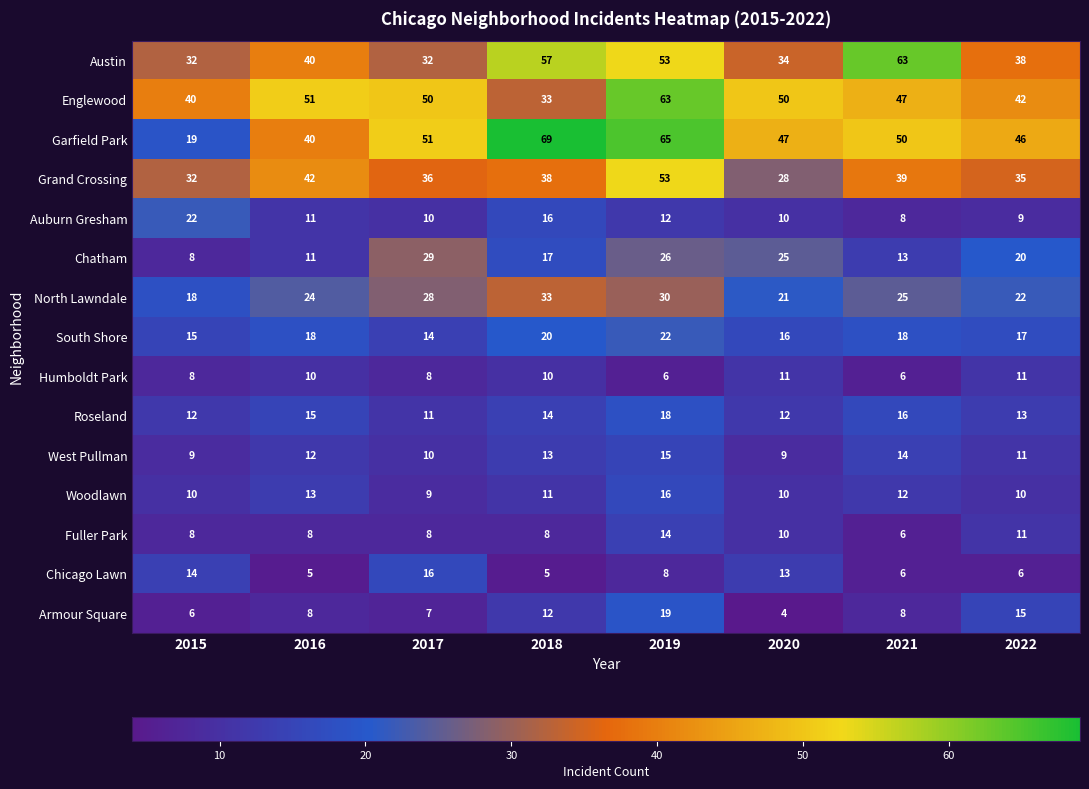

What value does the Fuller Park series have at 2019?

14